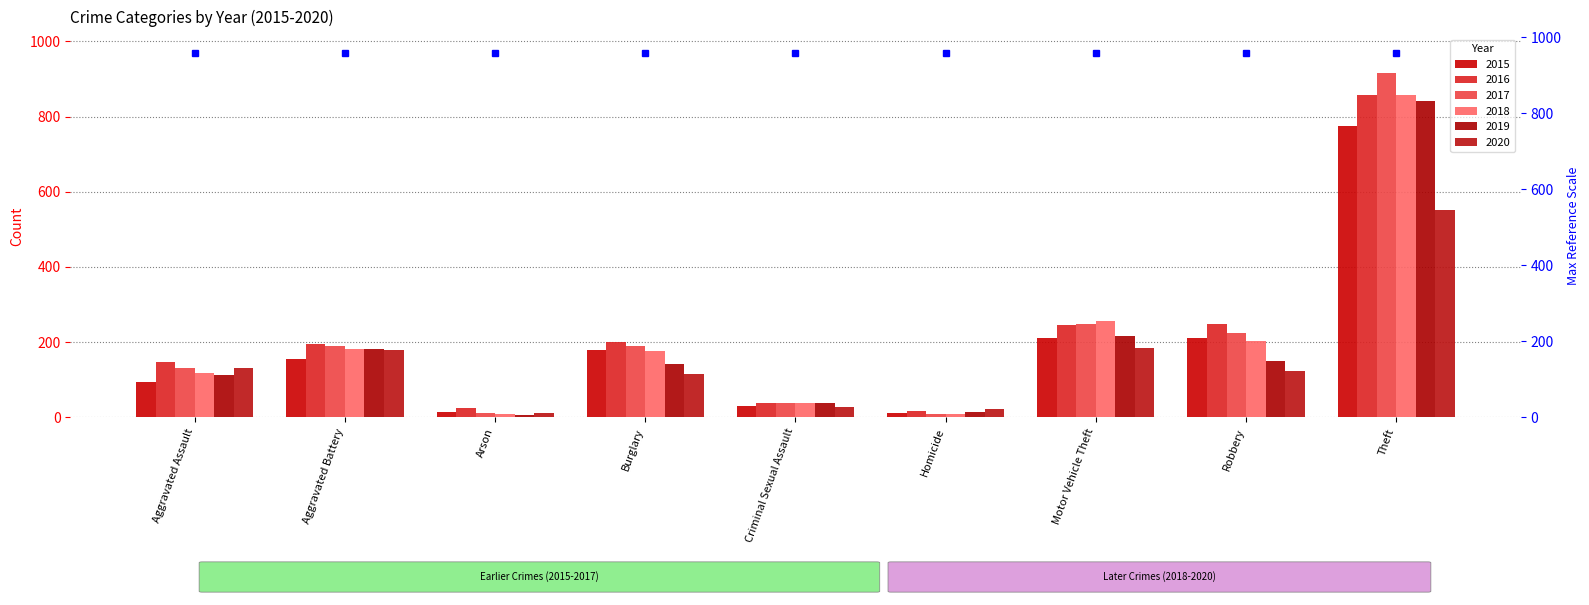

Which series has the largest total across all categories?

2016